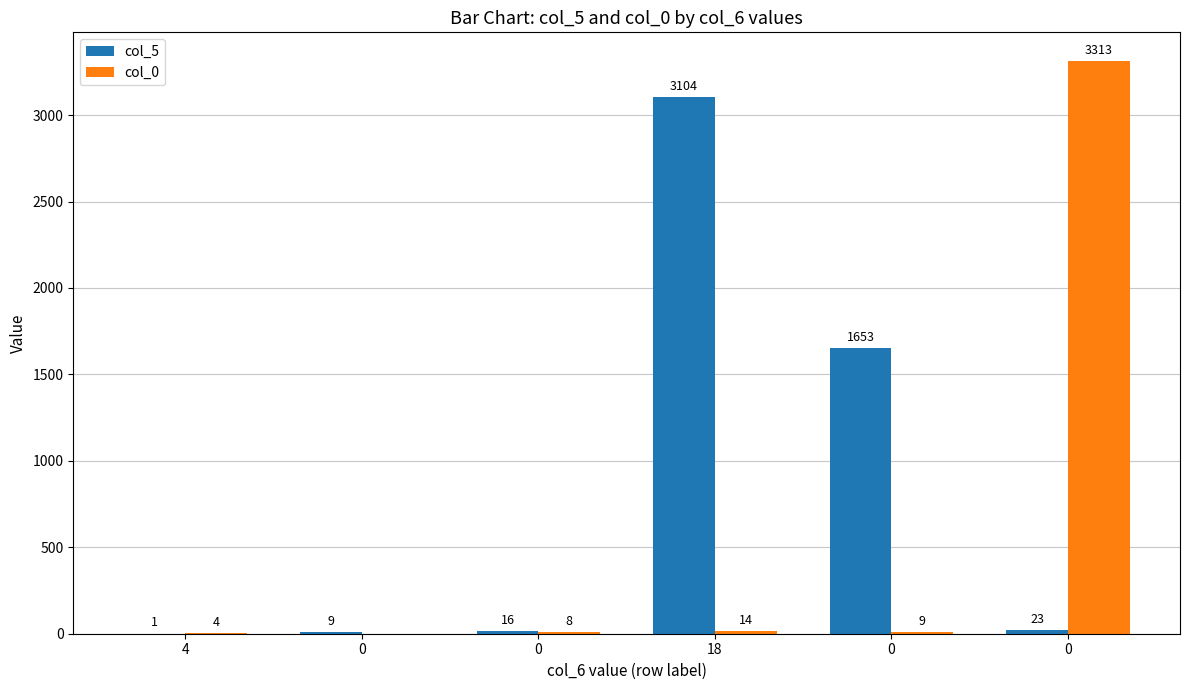

Count the number of data series in this chart.

2